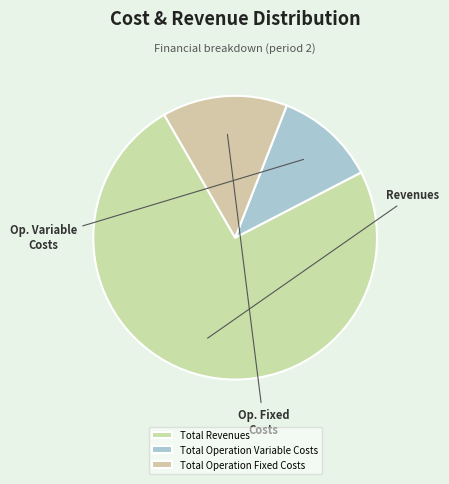

What is the total percentage of Total Operation Fixed Costs and Total Revenues?

88.5%